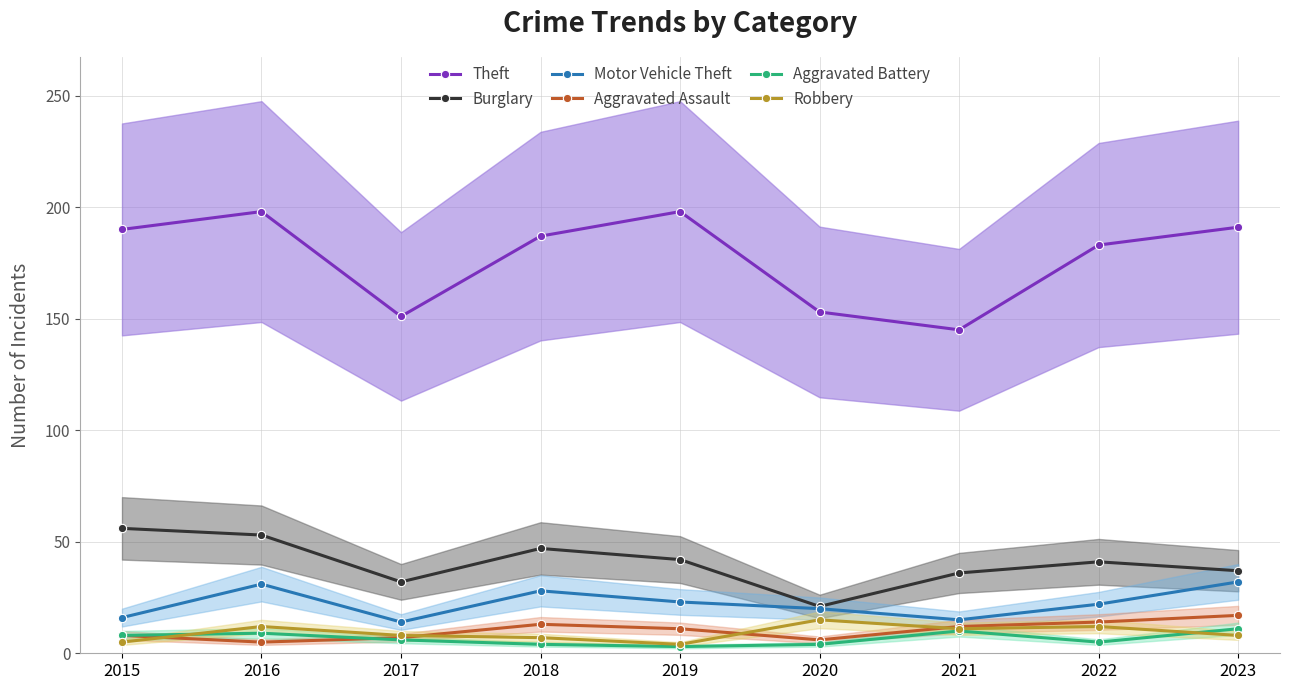

Read the Burglary value at 2019.

42